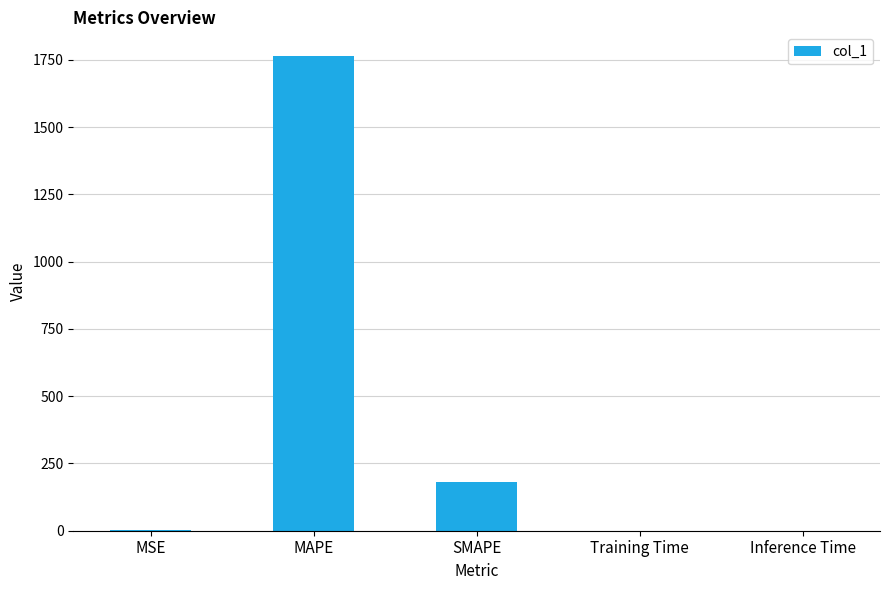

What is the difference between the values at Training Time and MSE?

0.9